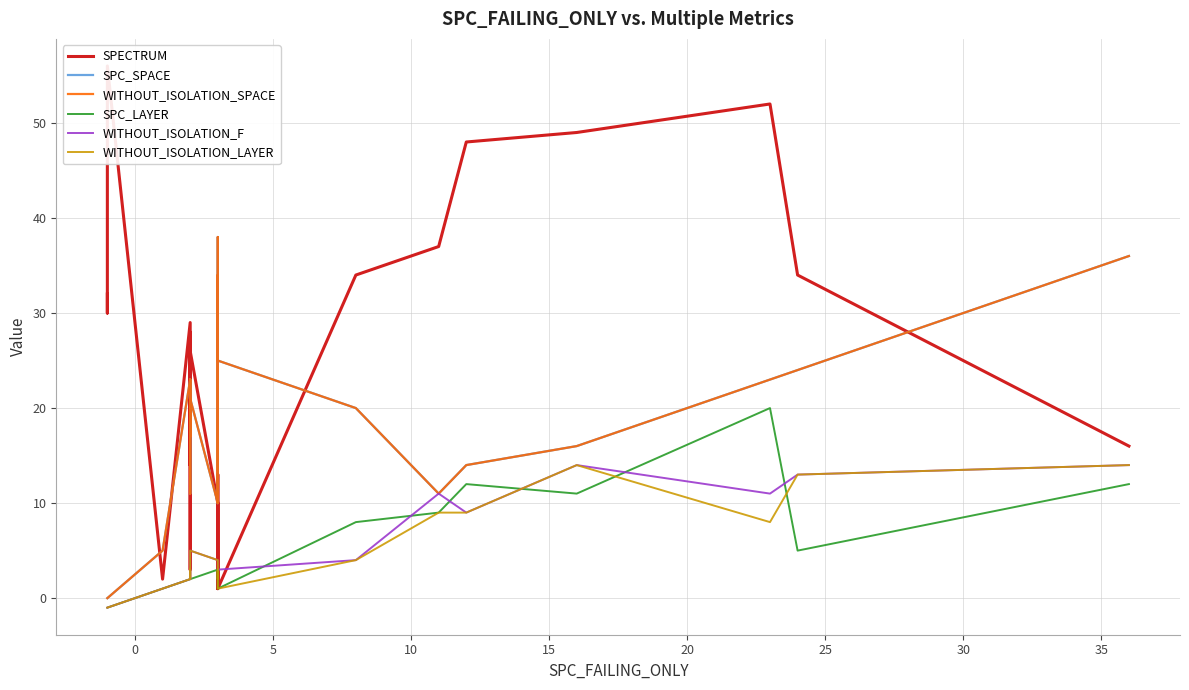

At 0, list the series in order from smallest to largest.

SPC_LAYER, WITHOUT_ISOLATION_F, WITHOUT_ISOLATION_LAYER, SPC_SPACE, WITHOUT_ISOLATION_SPACE, SPECTRUM